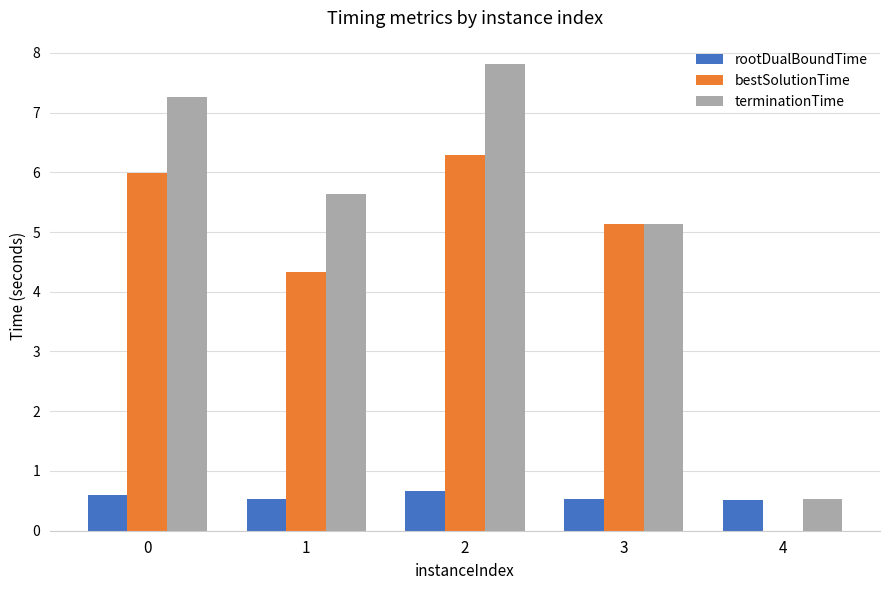

At which category is the sum across all series the highest?

2